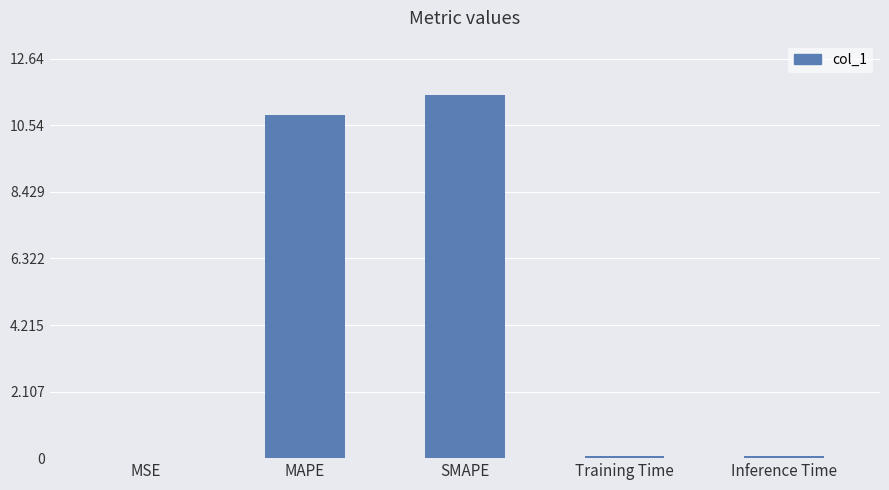

What is the maximum value shown in the chart?

11.5